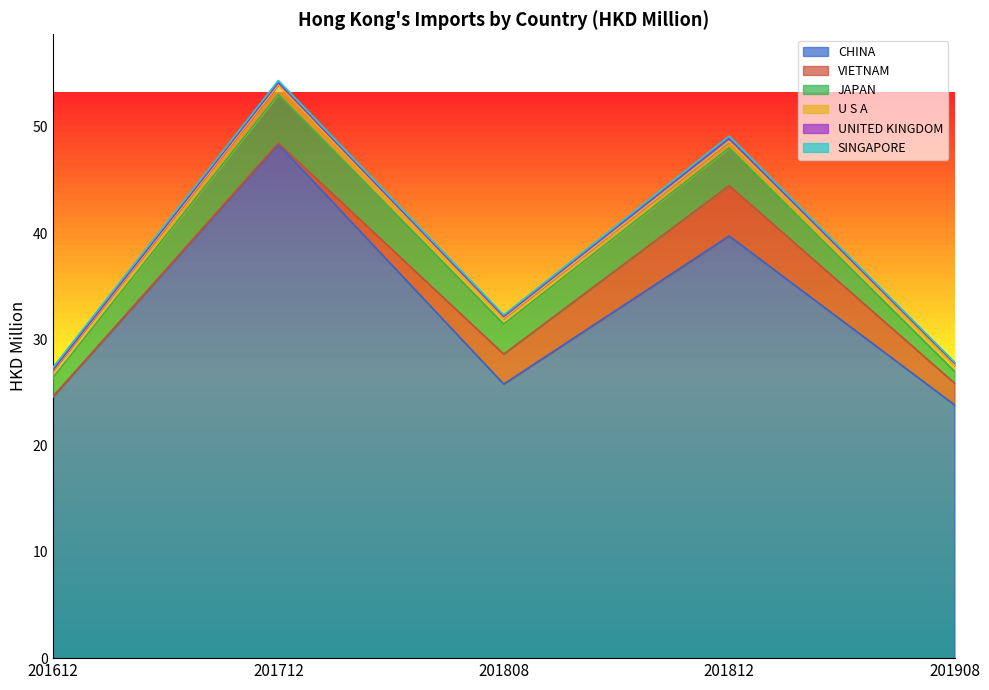

What is the sum of the JAPAN values at 201812 and 201808?

6.4